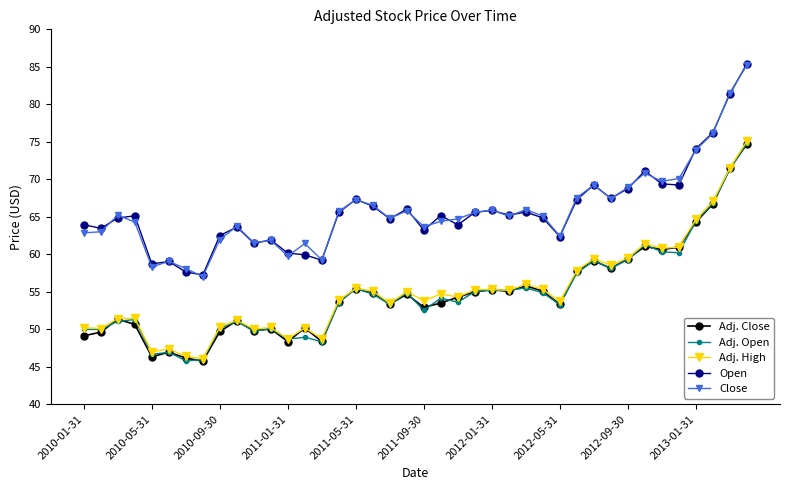

True or false: Open and Adj. Close intersect in this chart.

False